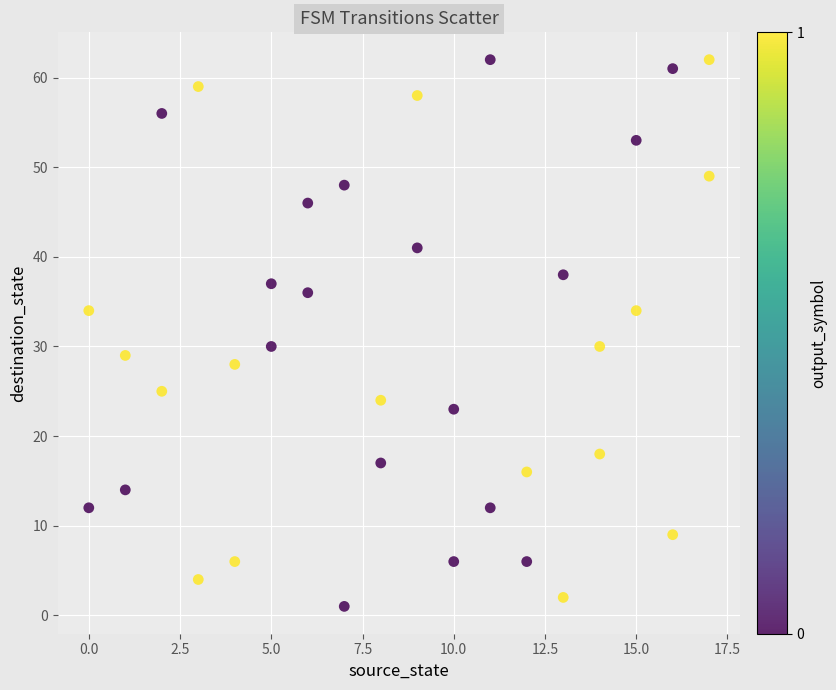

What is the range of Y values (max minus min)?

61